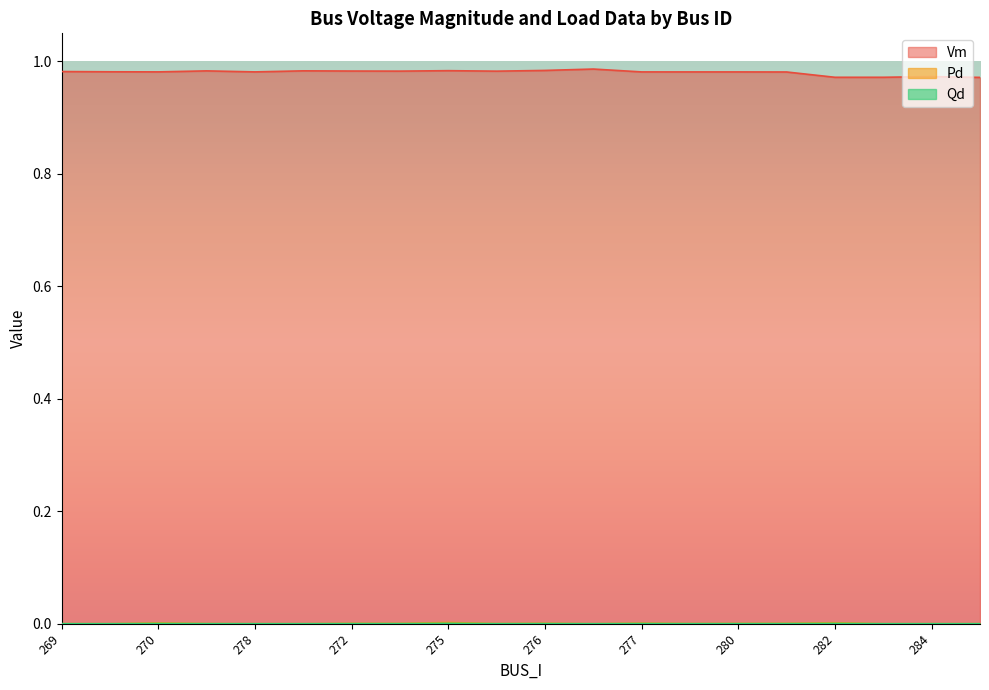

Does the chart display data point markers on the line(s)?

No